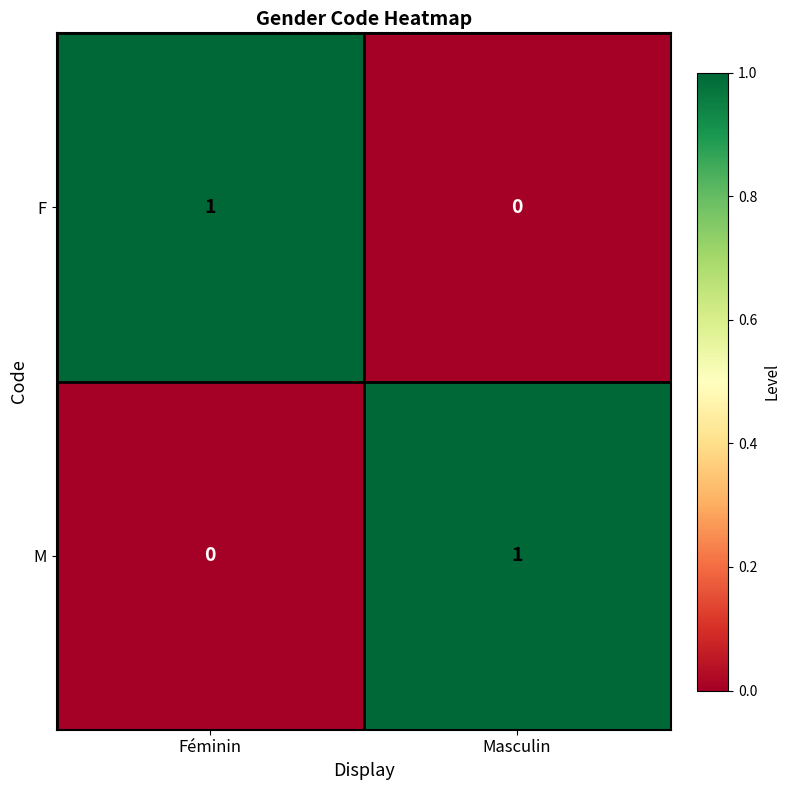

How many series are shown in this chart?

2